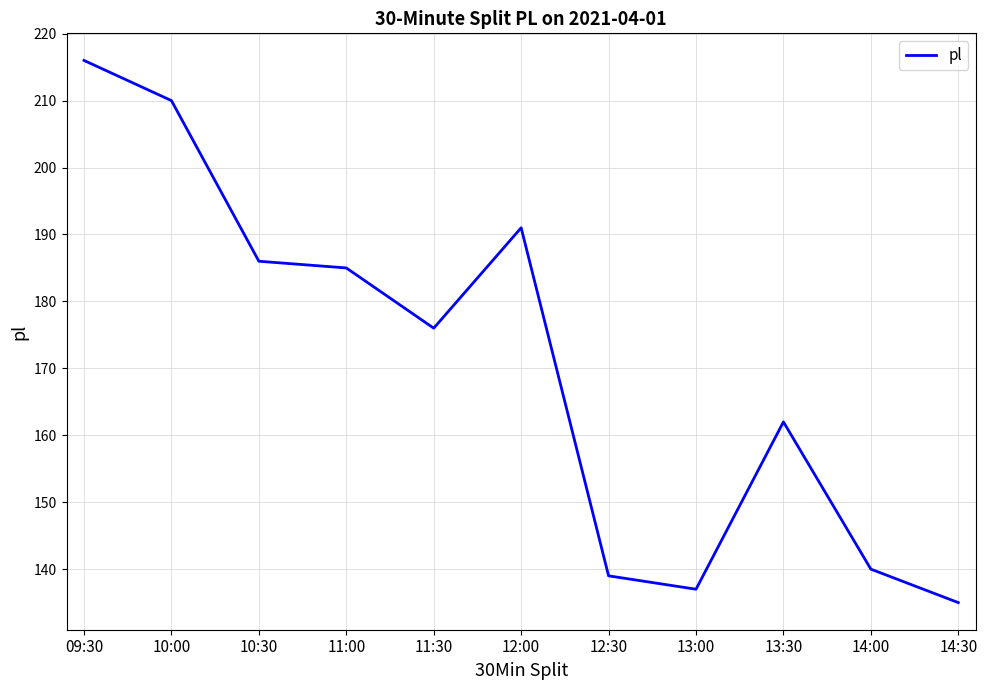

What is the difference between the values at 14:00 and 12:30?

1